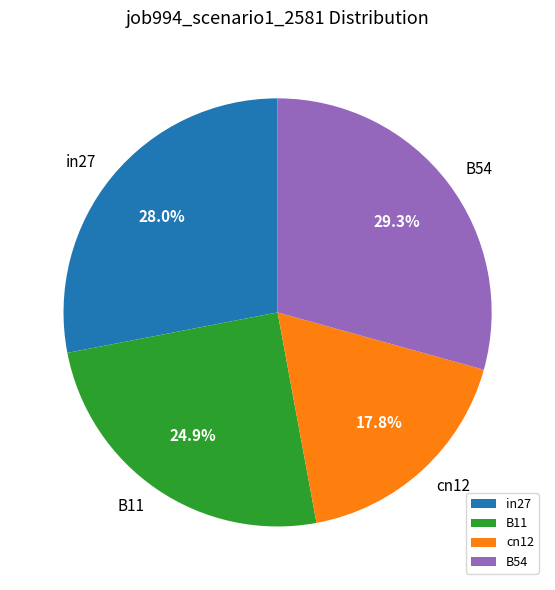

Do B11 and cn12 together represent more than half of the pie?

No